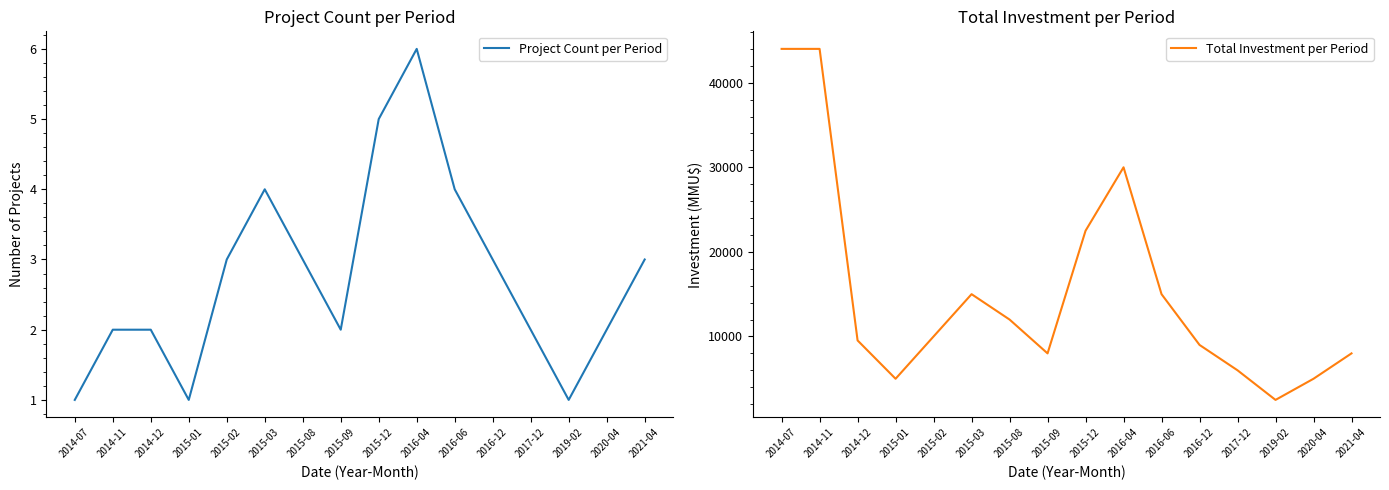

List the series in order of their peak value, highest first.

Total Investment per Period, Project Count per Period